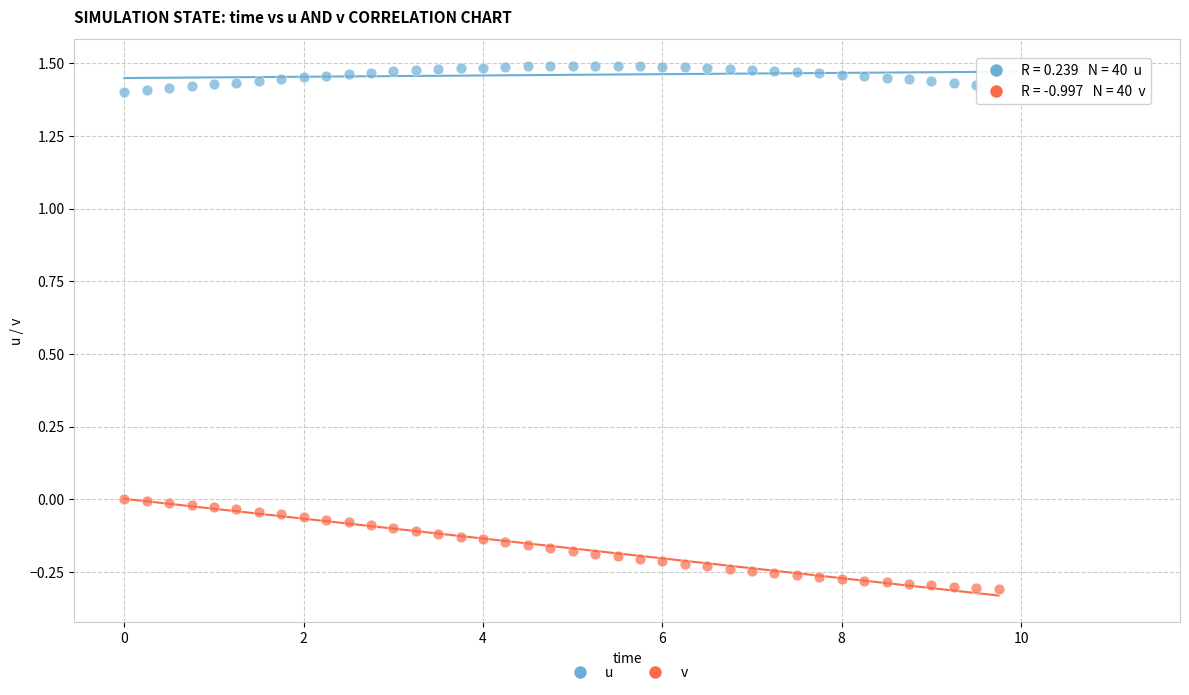

Which series contains the highest Y value?

u